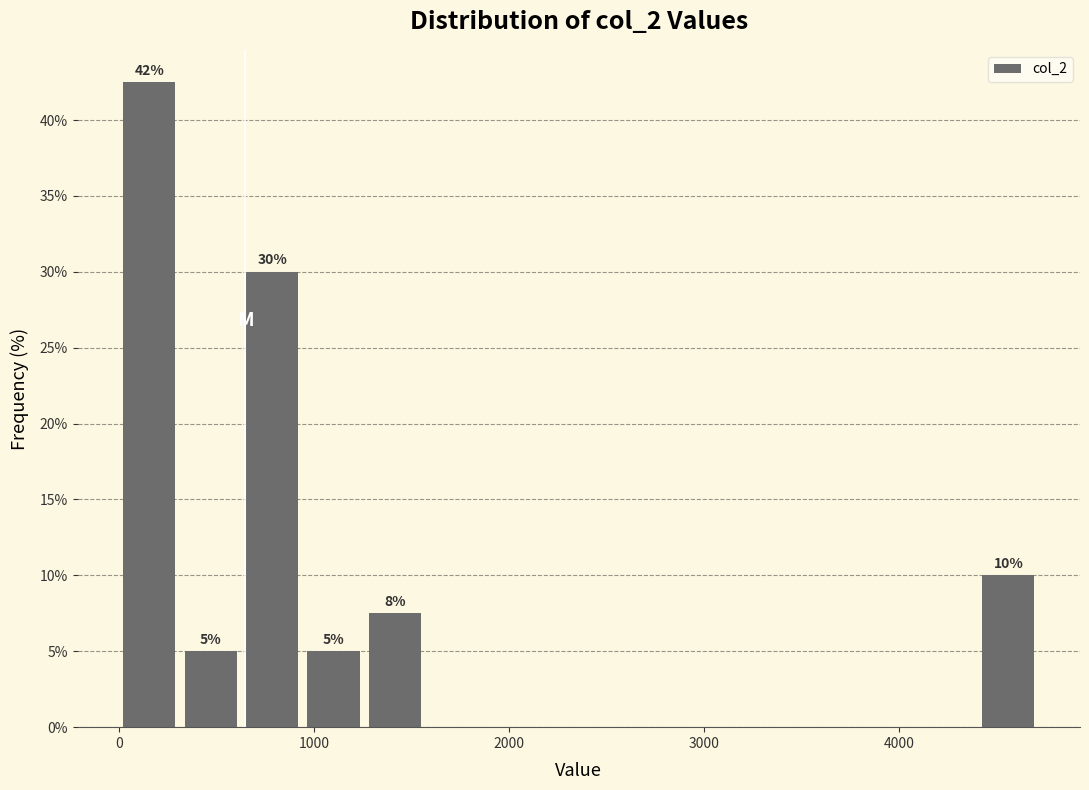

Read against the x-axis, roughly where is the centre of the tallest bar?

200